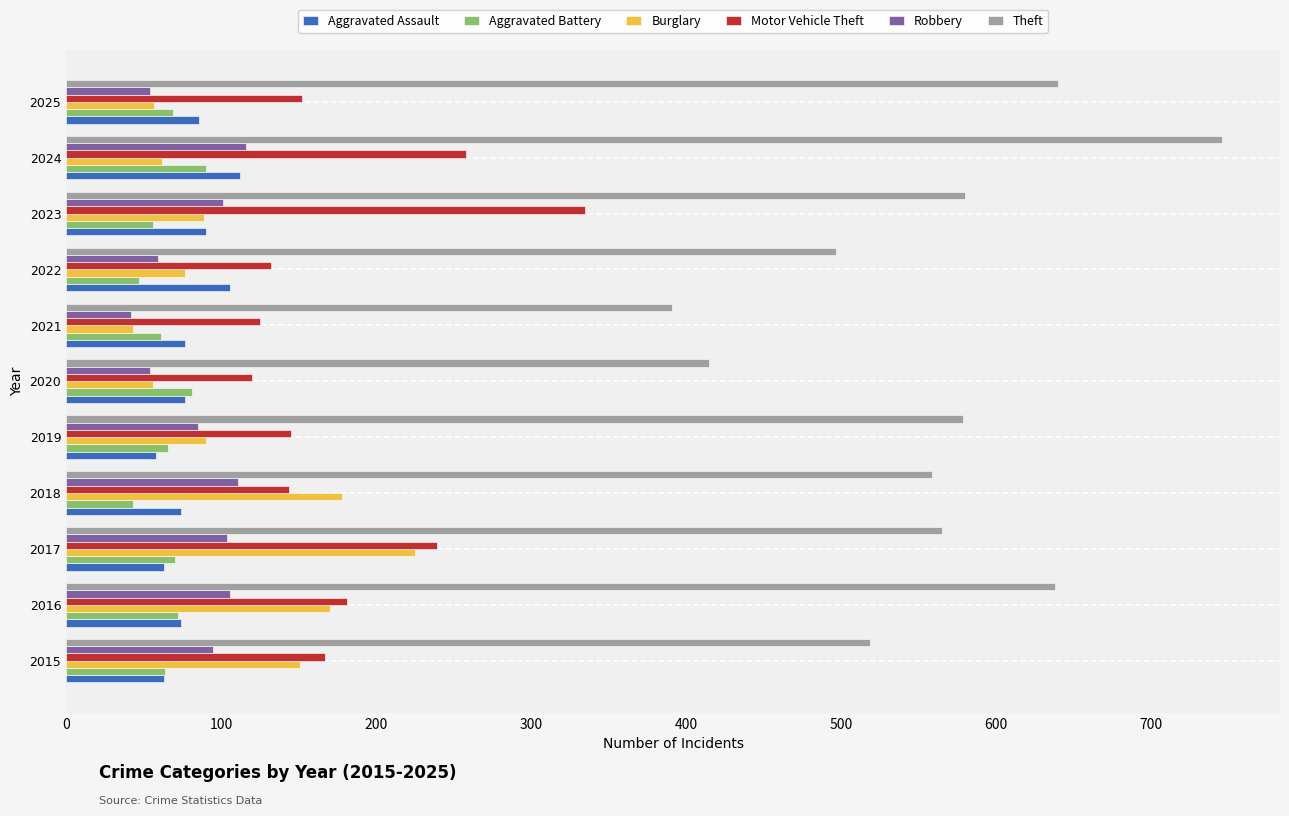

Between 2022 and 2025, which series saw the biggest shift?

Theft